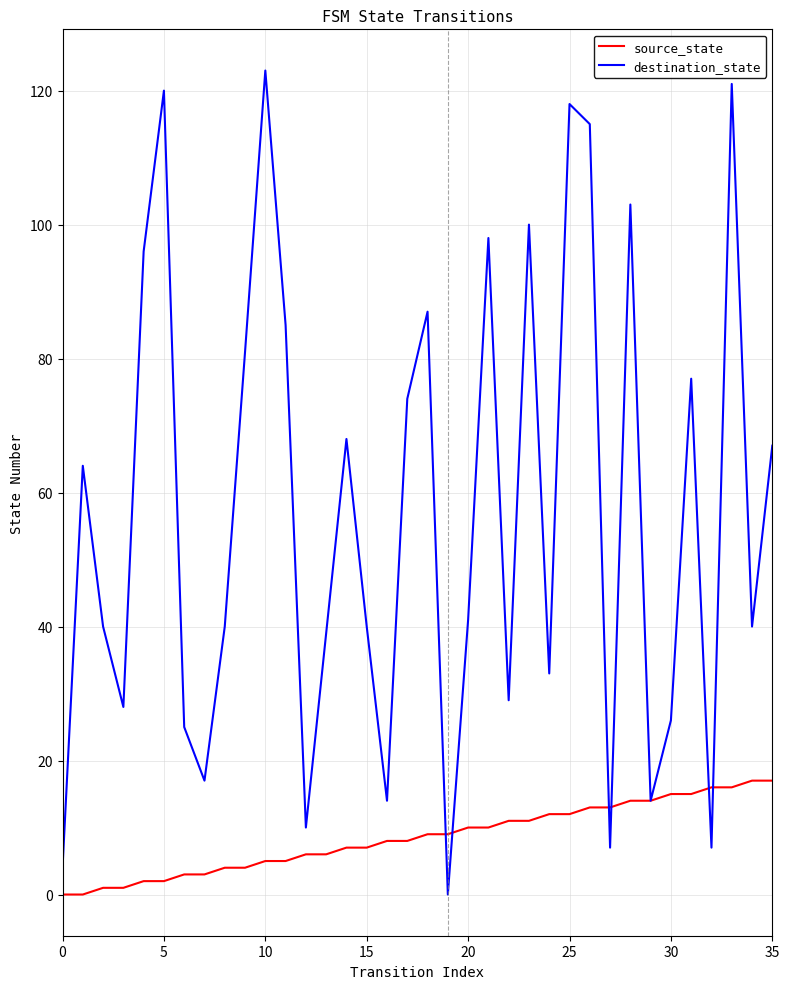

Which series has the widest spread of values?

destination_state